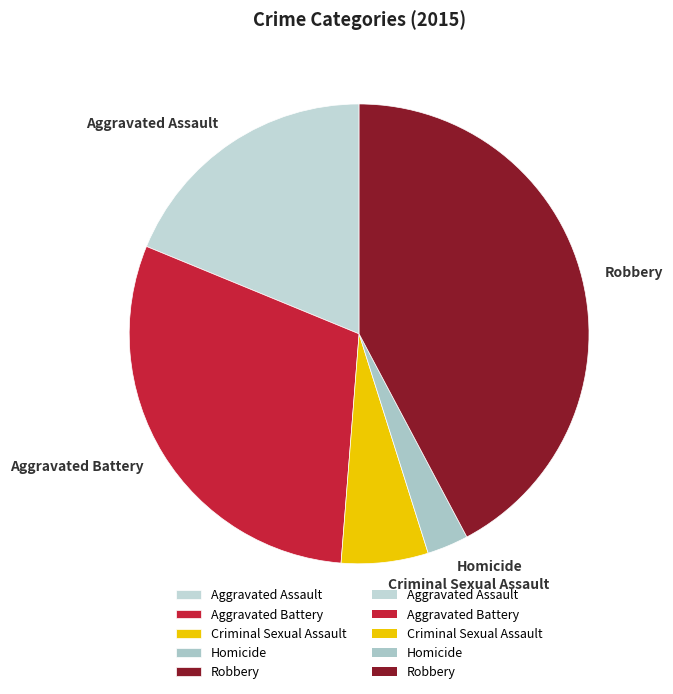

The Aggravated Battery slice represents 30% of the pie. True or false?

True